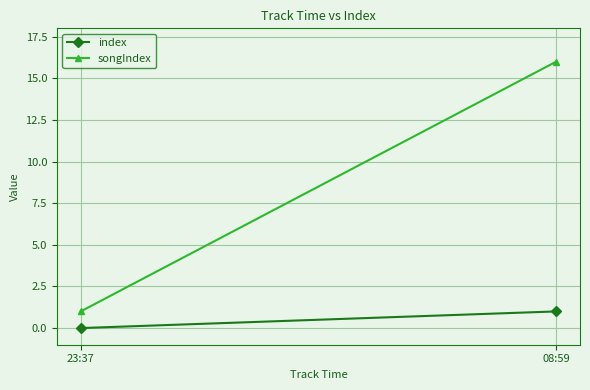

What is the difference between the maximum and minimum values in the index series?

1